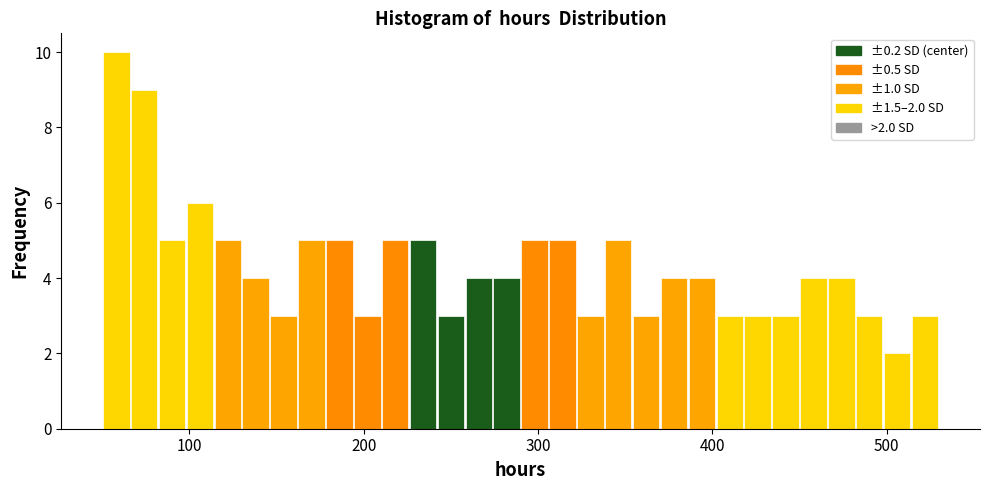

Read against the x-axis, roughly where is the centre of the tallest bar?

60